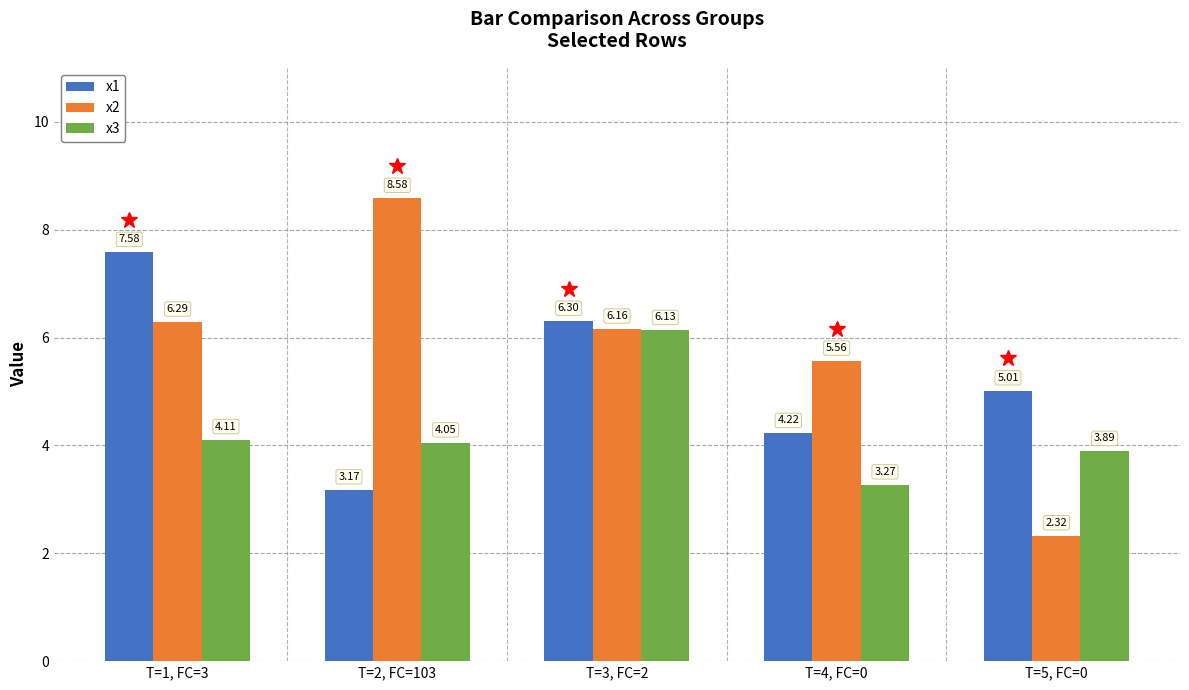

Rank the series by their average value, from lowest to highest.

x3, x1, x2